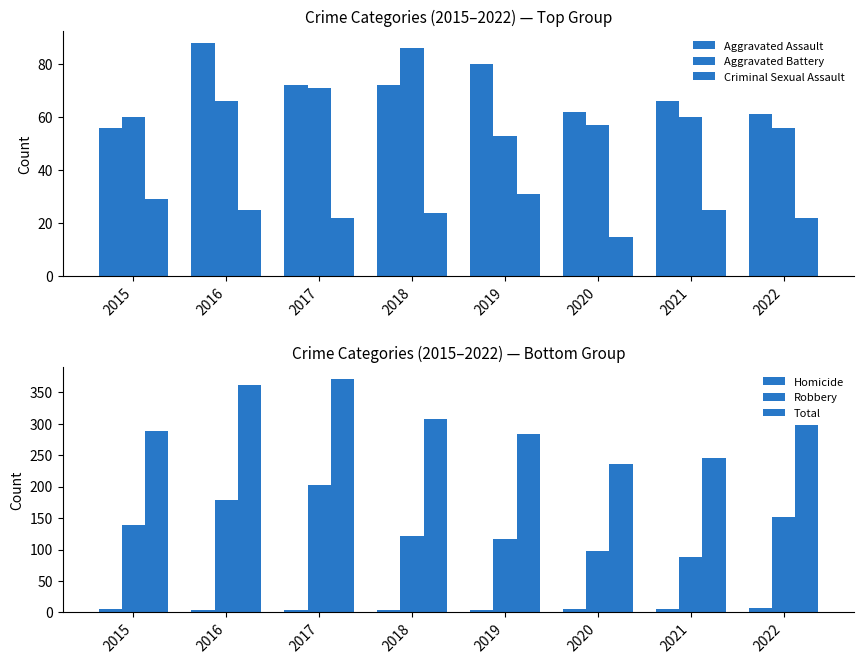

Which series has the widest spread of values?

Total